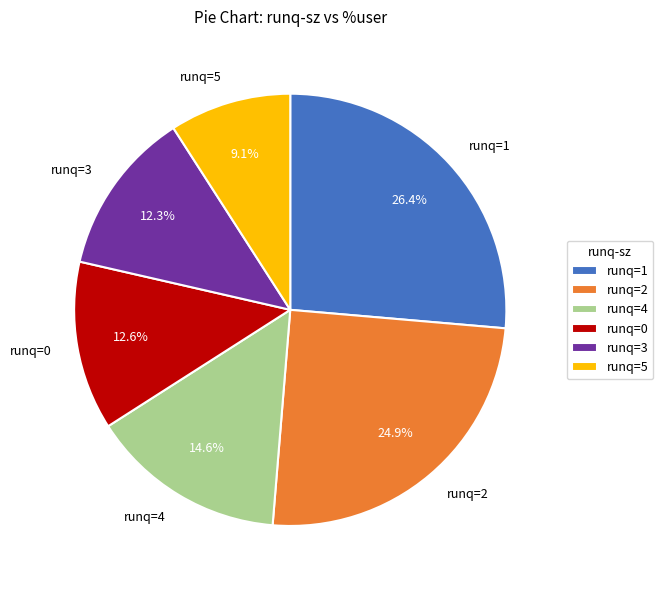

What portion of the pie excludes runq=5?

90.9%